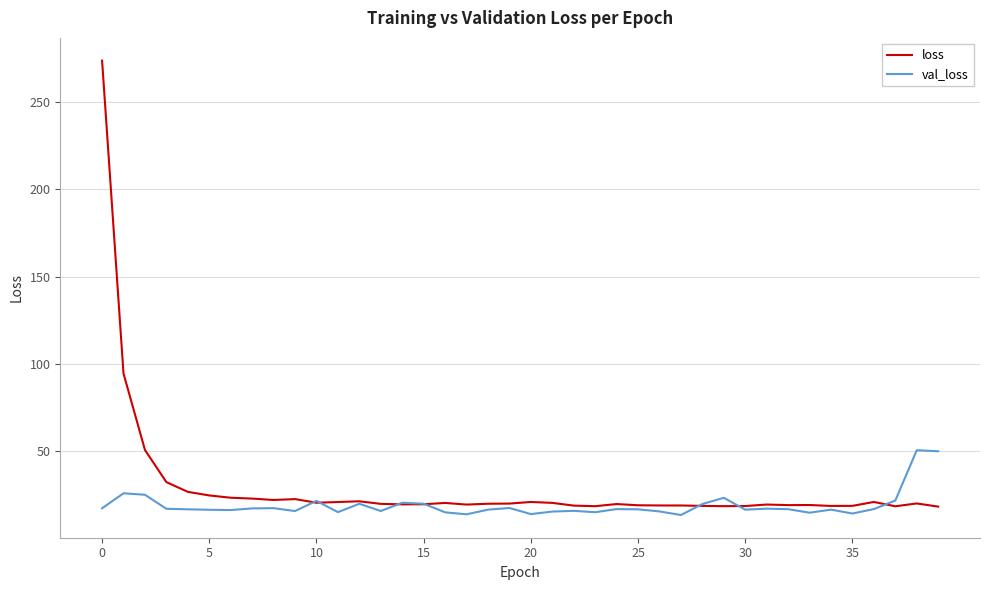

True or false: loss and val_loss intersect in this chart.

True